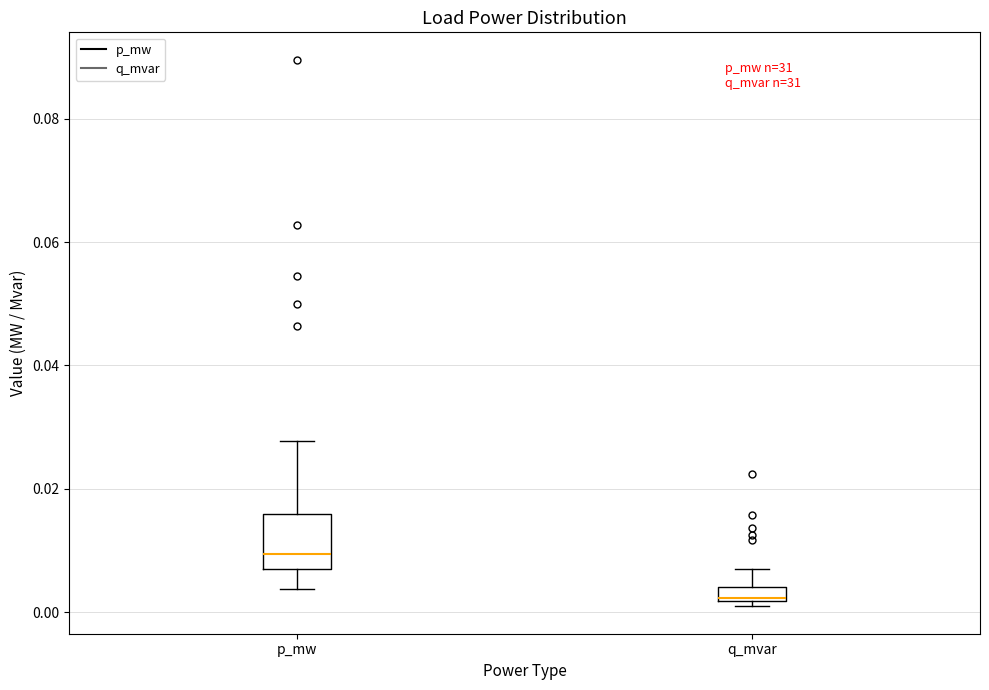

Which box is the tallest, from its lower edge to its upper edge?

p_mw